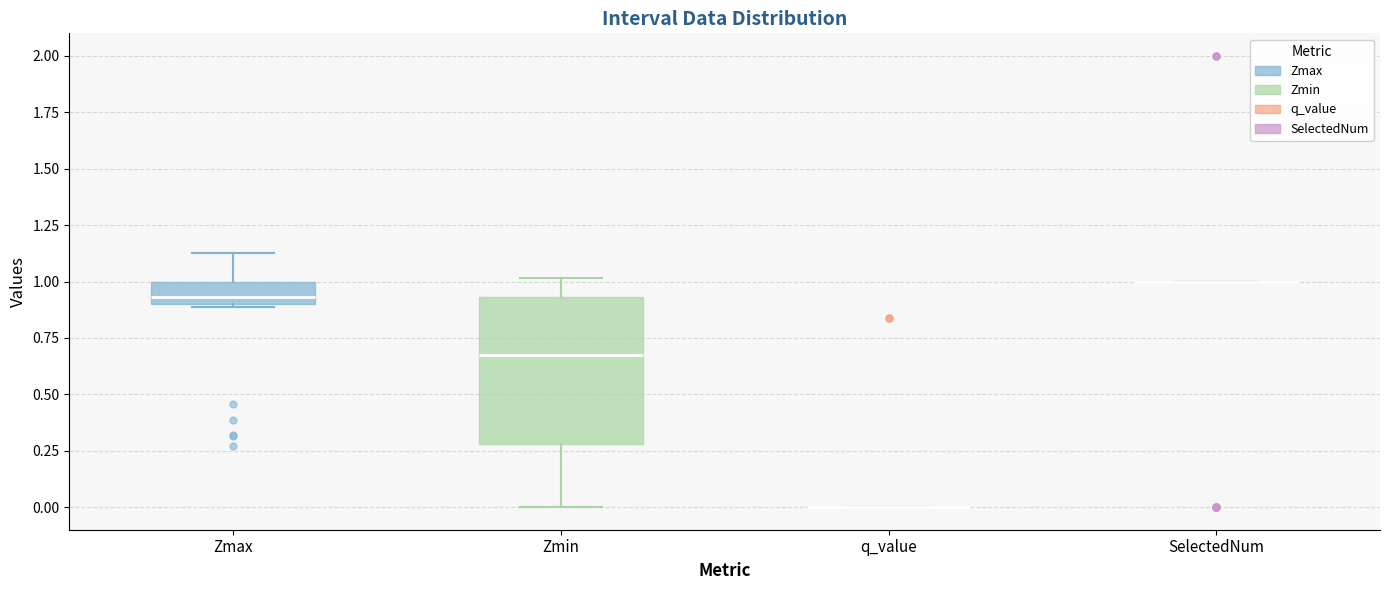

Reading left to right, read every box against the y-axis: the position of its median line, the range the box covers, and the ends of its whiskers. The values are not printed on the chart, so give them approximately, as read against the axis.

Zmax: median 0.95, box 0.90 to 1.00, whiskers 0.90 to 1.15
Zmin: median 0.65, box 0.30 to 0.95, whiskers 0.00 to 1.00
q_value: box collapsed to a line at 0.00, whiskers 0.00 to 0.00
SelectedNum: box collapsed to a line at 1.00, whiskers 1.00 to 1.00